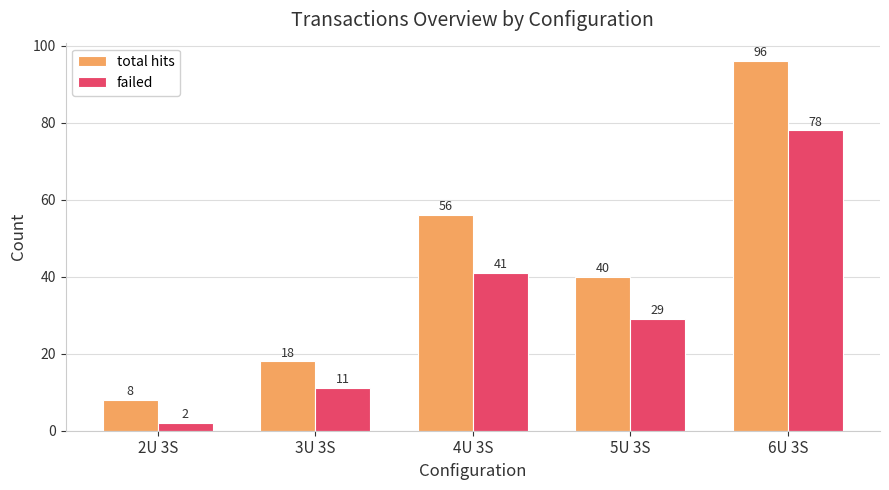

What is the minimum value for failed?

2